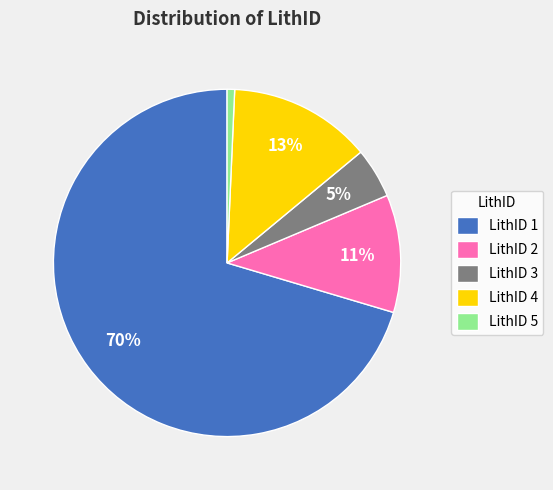

Which category has the smallest portion of the pie?

LithID 5